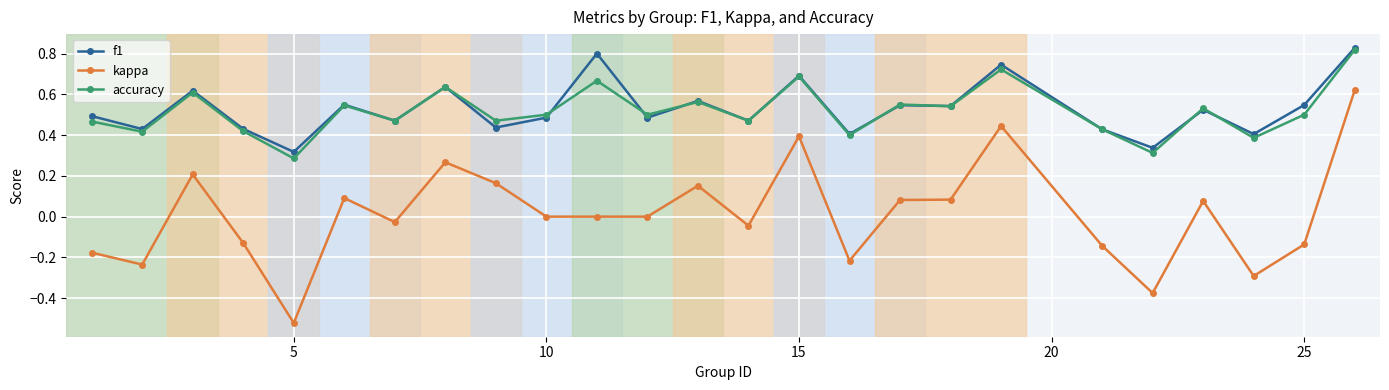

What are all the series names shown in the legend?

f1, kappa, accuracy